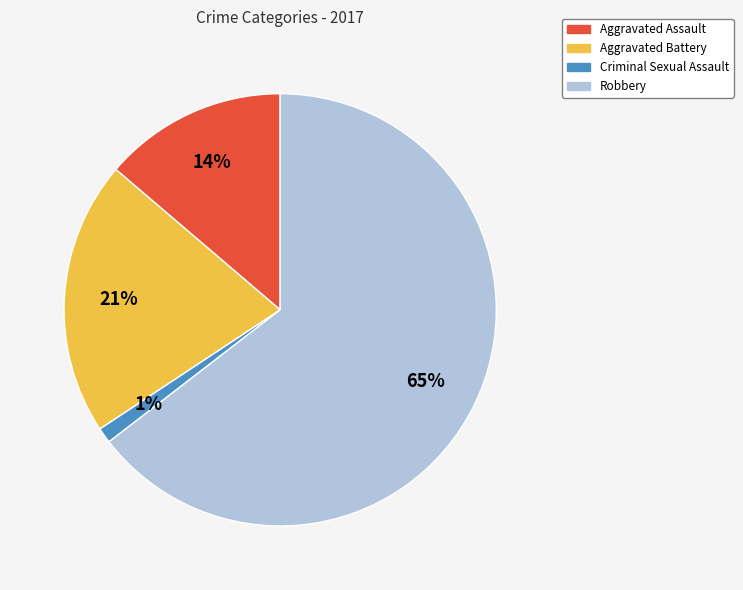

Rank the categories by value from lowest to highest.

Criminal Sexual Assault, Aggravated Assault, Aggravated Battery, Robbery